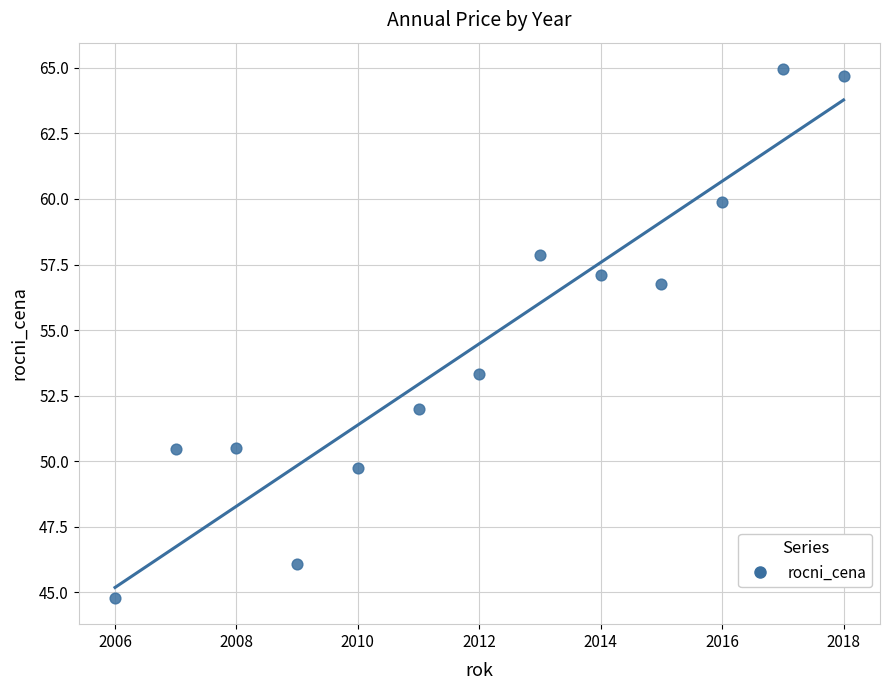

What is the range of X values (max minus min)?

12.0